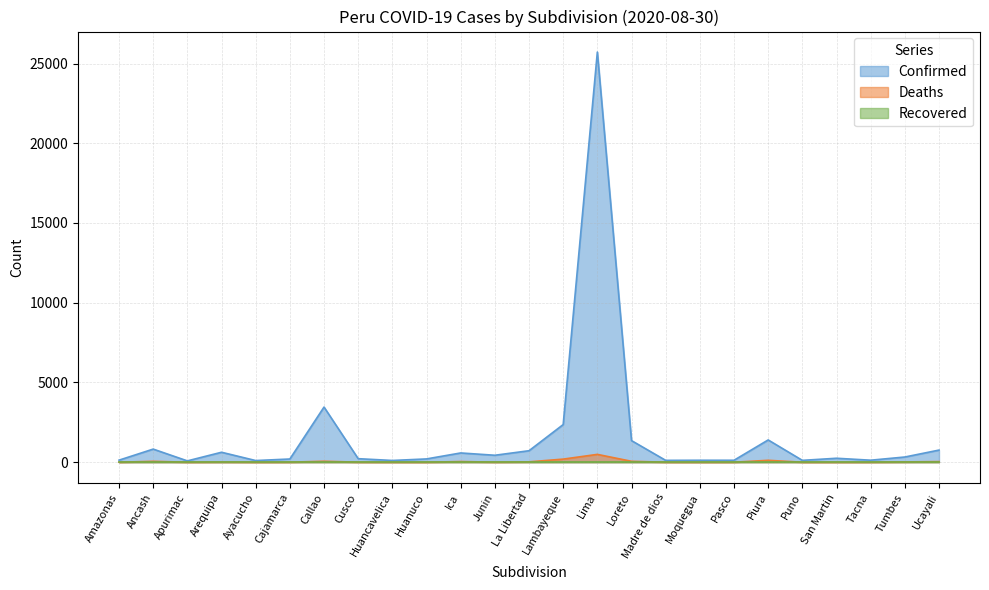

In Deaths, how many points are higher than both neighbors (excluding endpoints)?

6